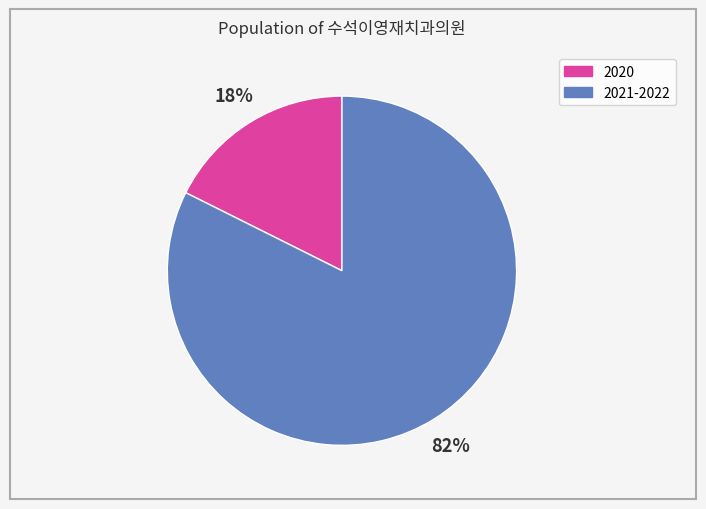

To the nearest percent, what is the average slice percentage?

50%